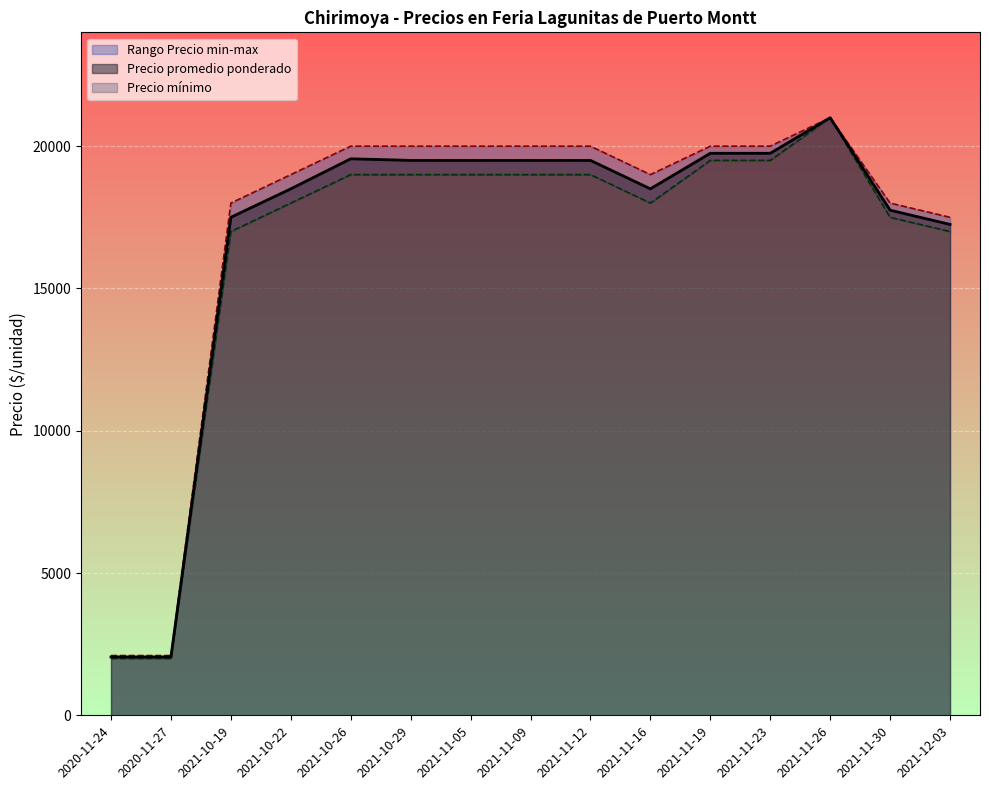

How many lines are shown in the chart?

3